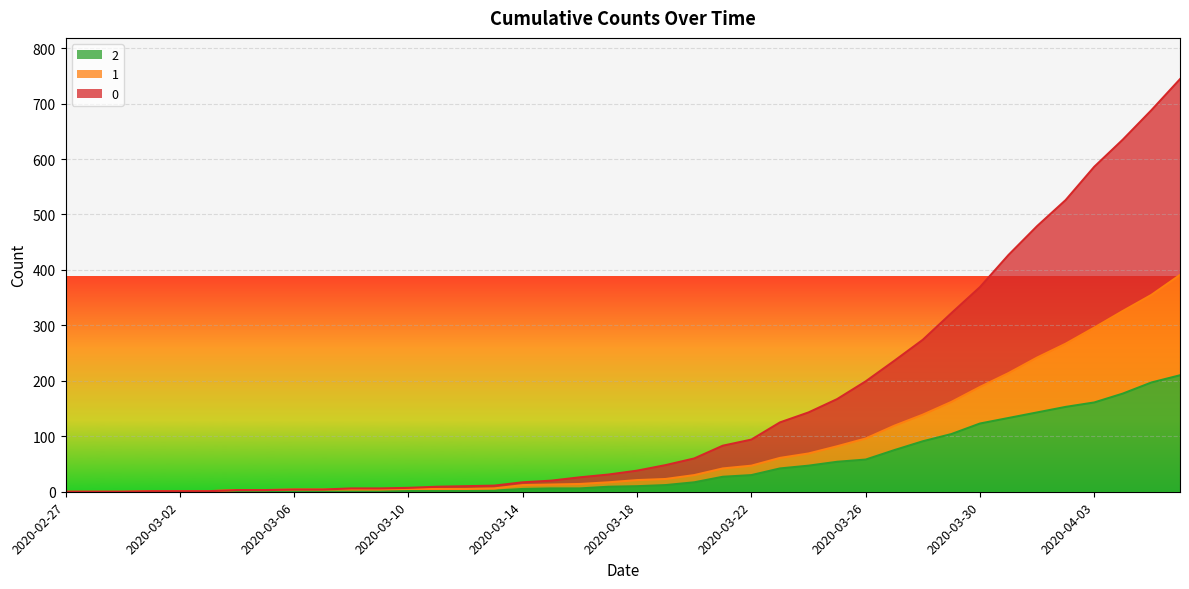

Does the chart display data point markers on the line(s)?

No